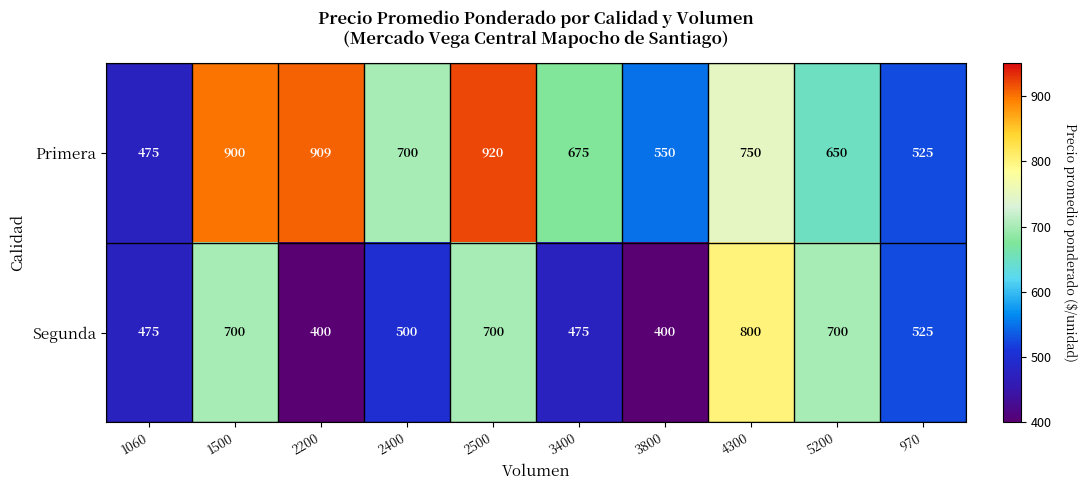

At which category does the chart reach its peak across all series?

2500